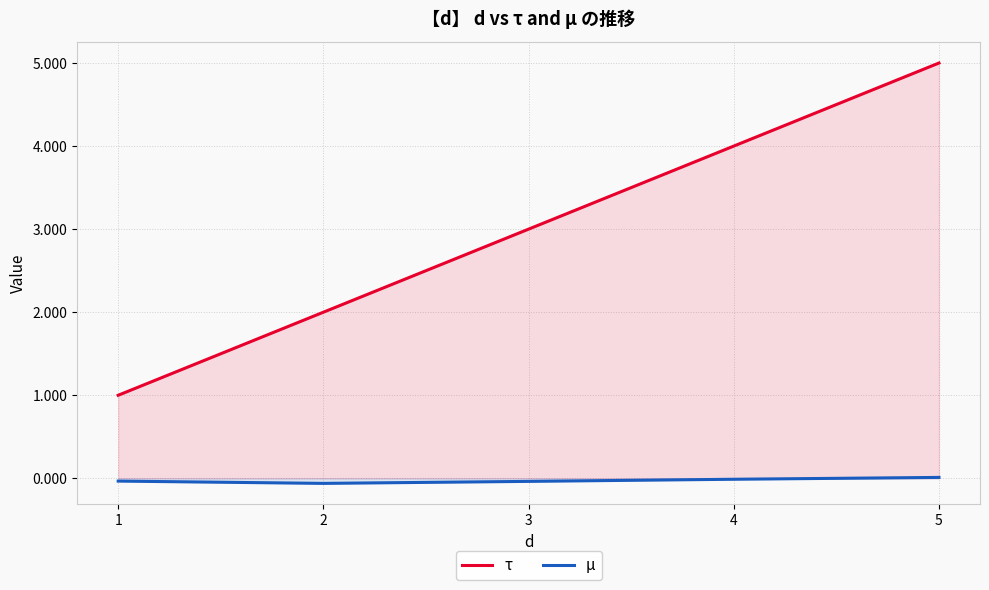

What is the average value of the τ series?

3.0